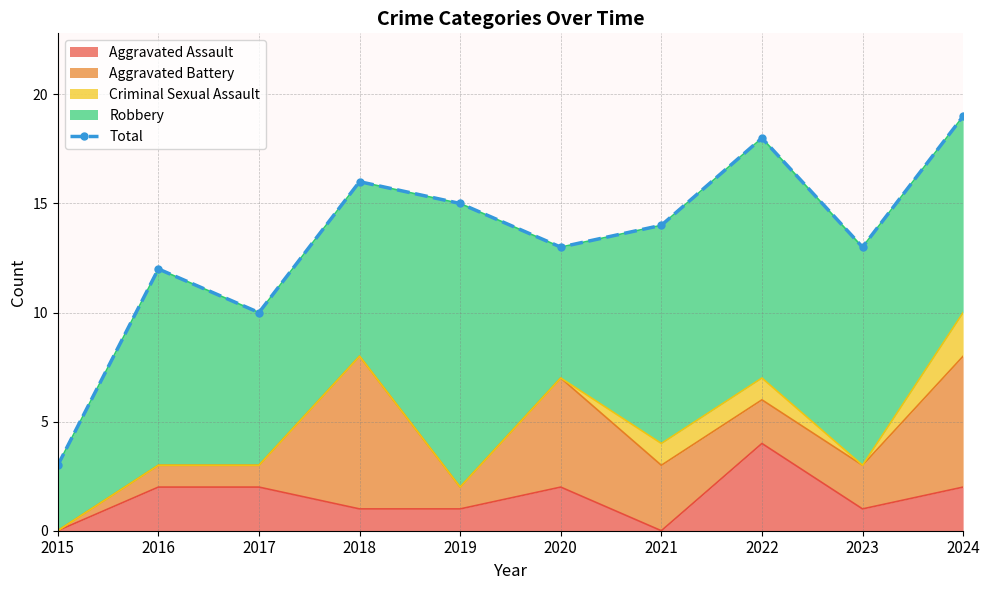

How many lines are shown in the chart?

1